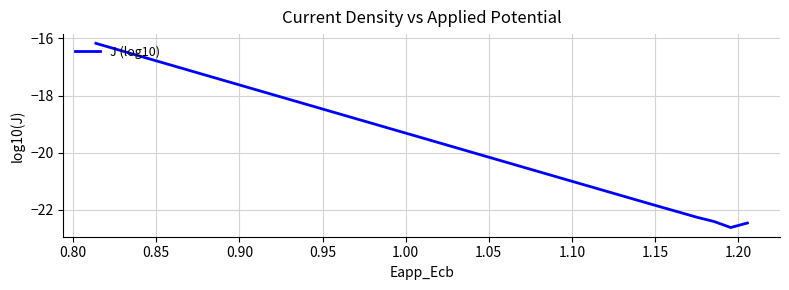

What is the difference between the maximum and minimum values?

6.4